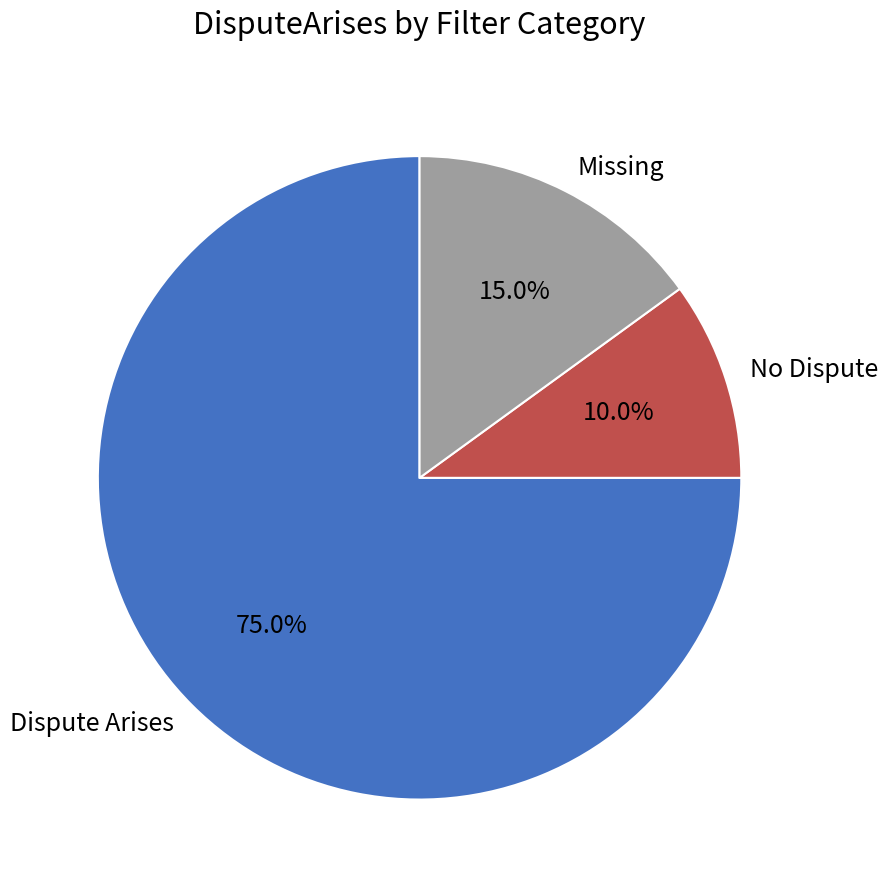

Which slice is the smallest?

No Dispute